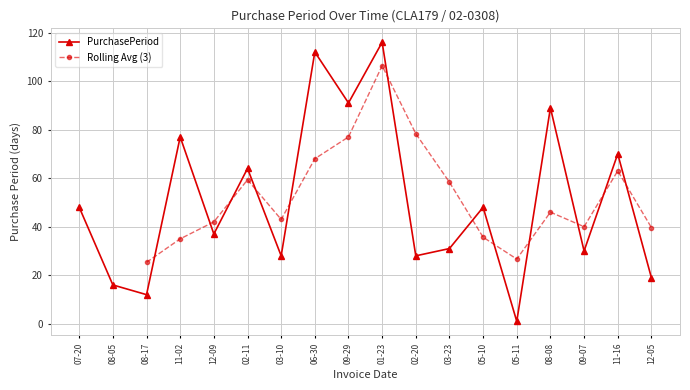

True or false: PurchasePeriod has more than 0 points higher than both neighbors.

True